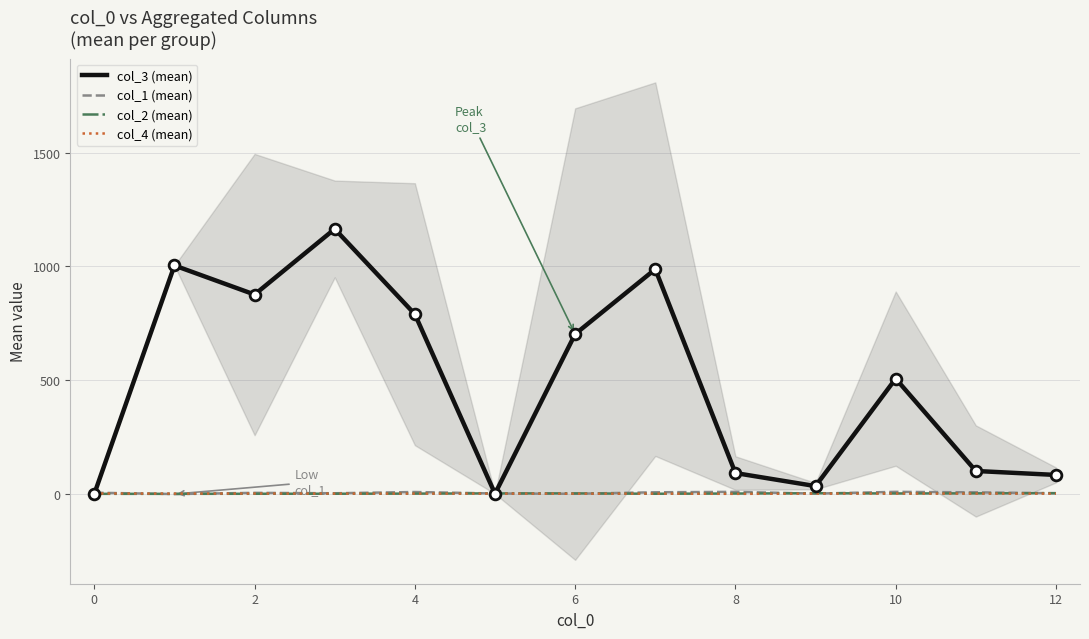

Which series has the largest Y range (max minus min)?

col_3 (mean)